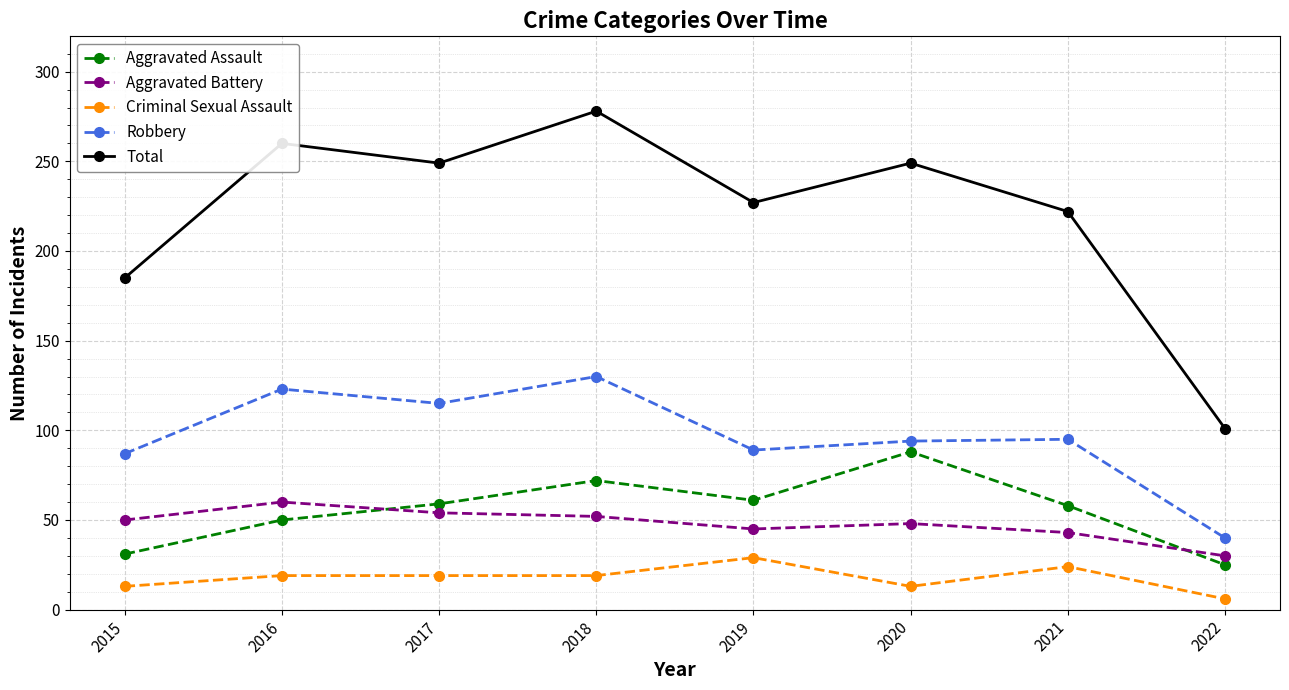

How many data points in Total are less than 249?

4